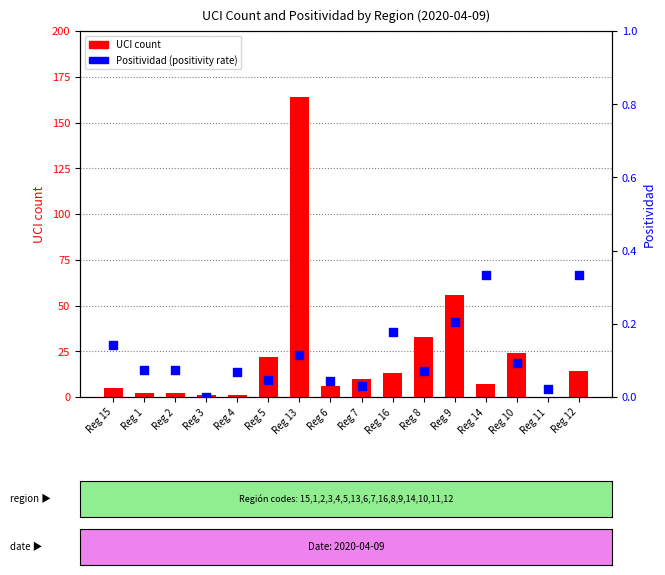

Which series has the largest total across all categories?

UCI count